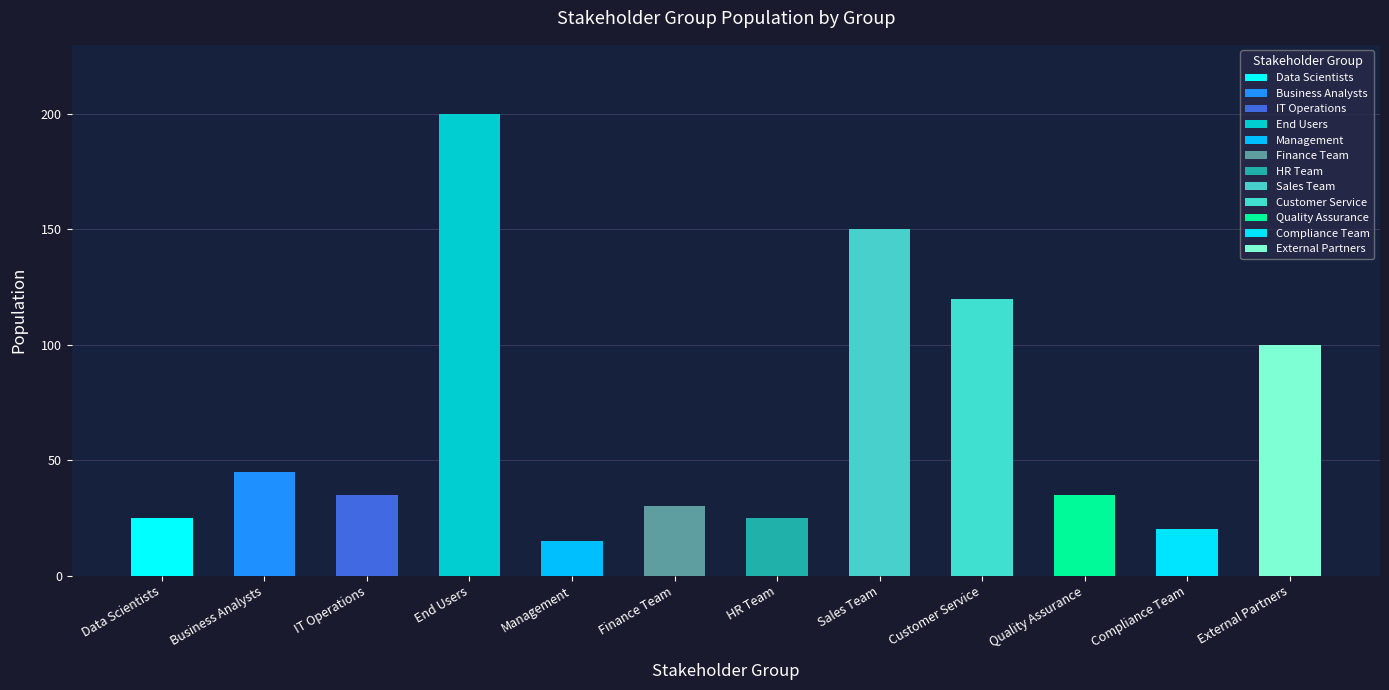

Reading right to left, what are all the values shown in this chart?

100	20	35	120	150	25	30	15	200	35	45	25